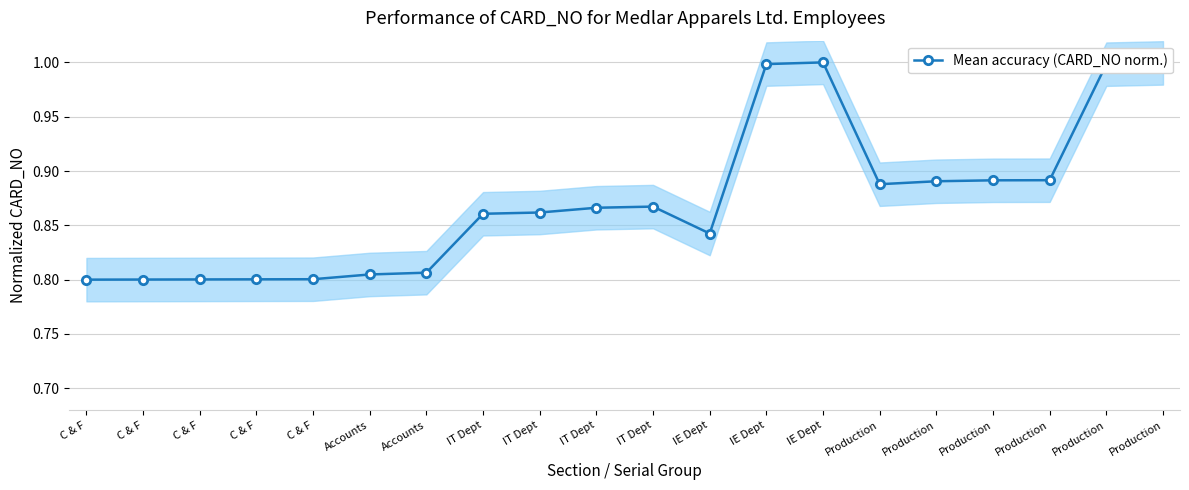

Between IE Dept and C & F, which is larger?

IE Dept